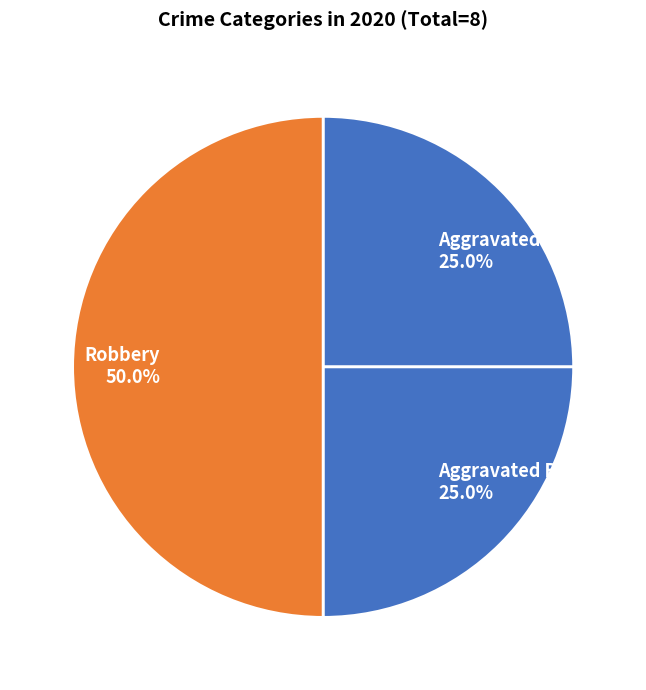

Which category has the biggest portion of the pie?

Robbery